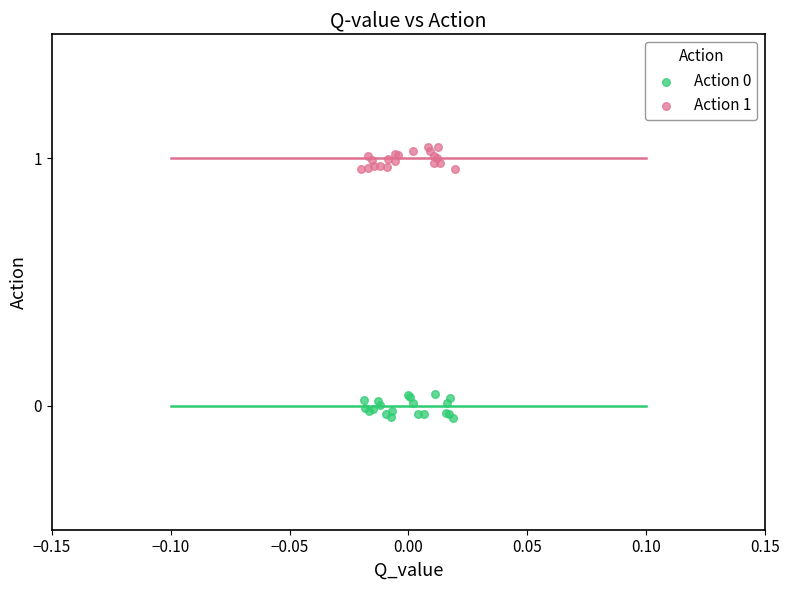

Which series contains the highest Y value?

Action 1